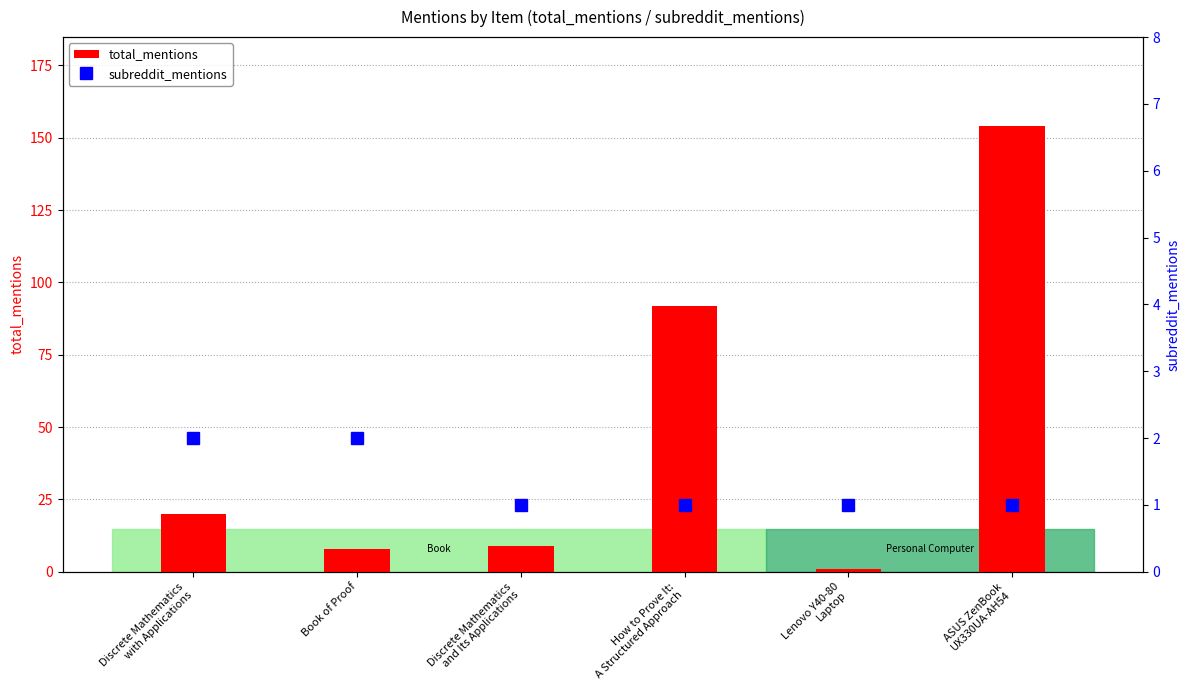

Is it true that subreddit_mentions equals 1 at Discrete Mathematics
and Its Applications?

True